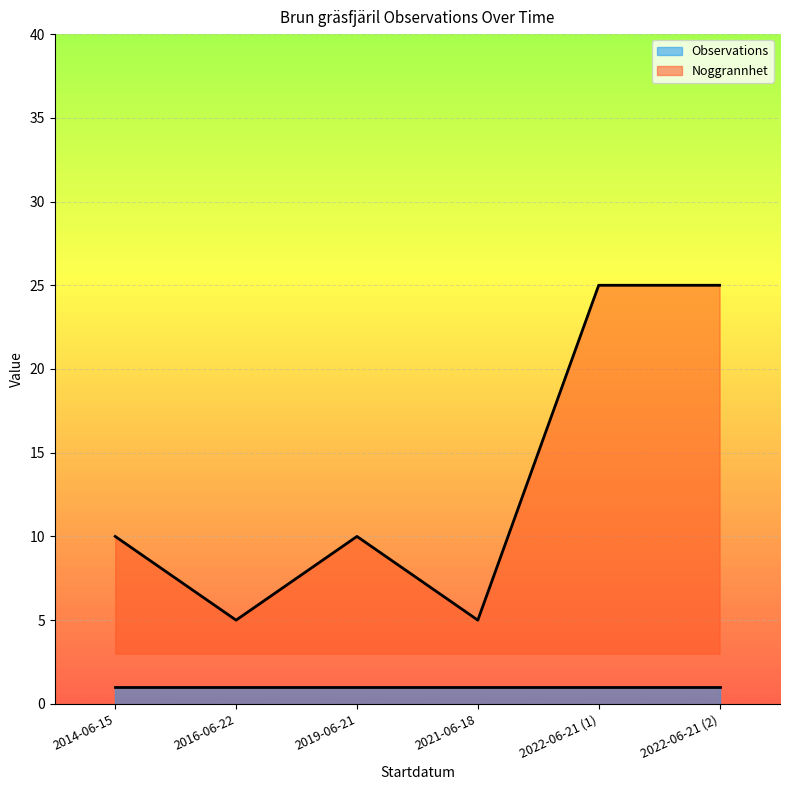

What is the difference between the maximum and second lowest values?

20